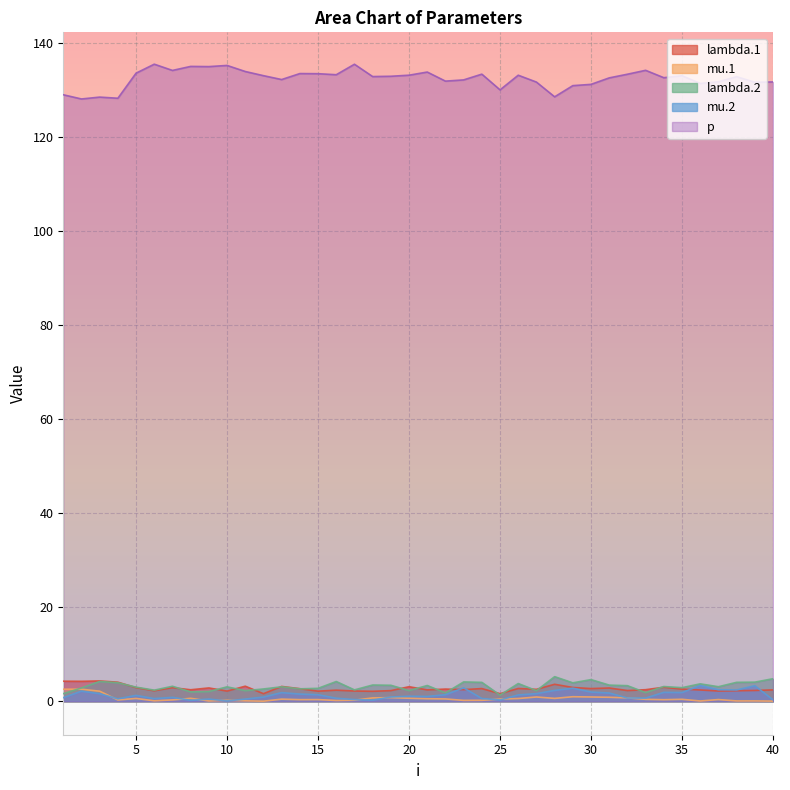

How many interior local valleys does the mu.2 series have?

10